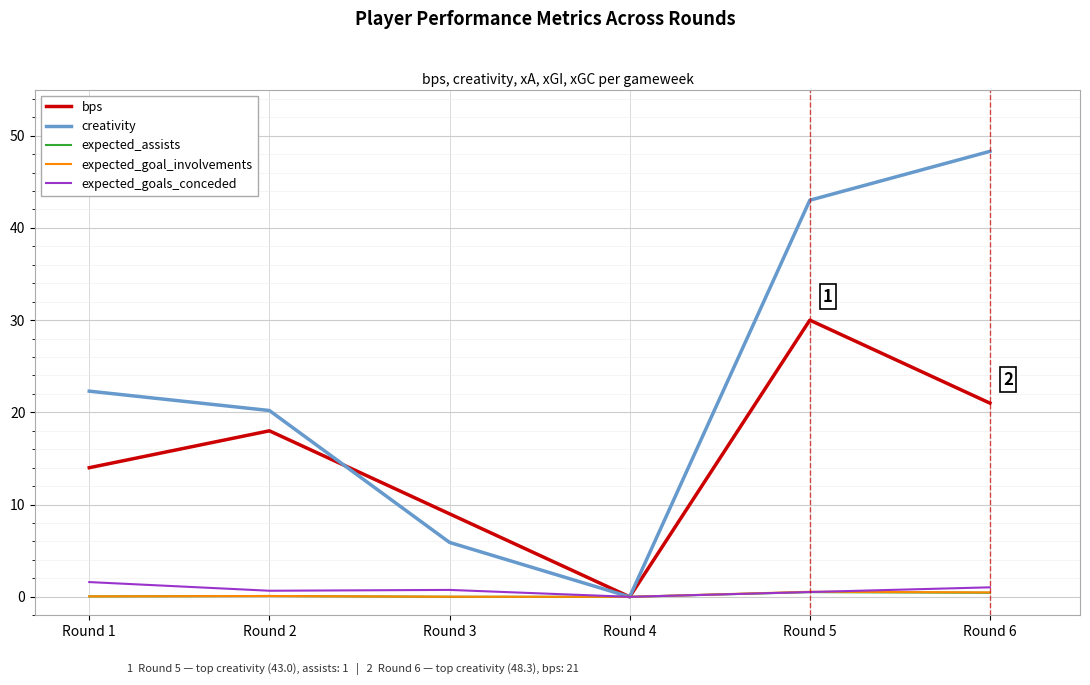

True or false: expected_assists has a value of 0.1 at Round 2.

True